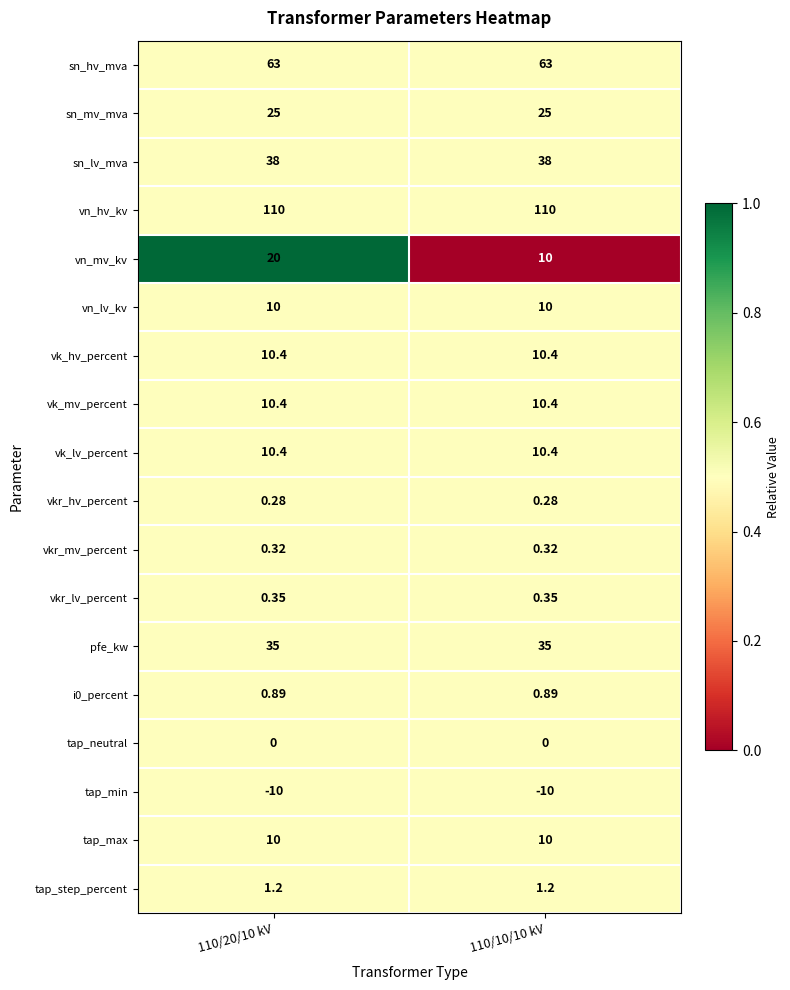

Is the value of vn_lv_kv at 110/10/10 kV greater than the value of vkr_mv_percent at 110/20/10 kV?

Yes